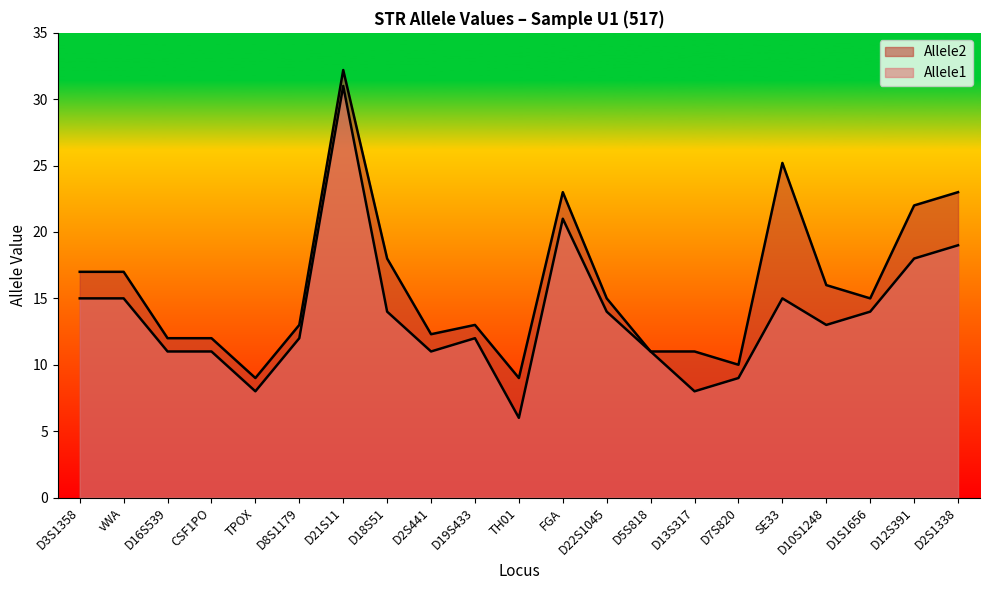

What is the label of the 19th point from the right?

D16S539